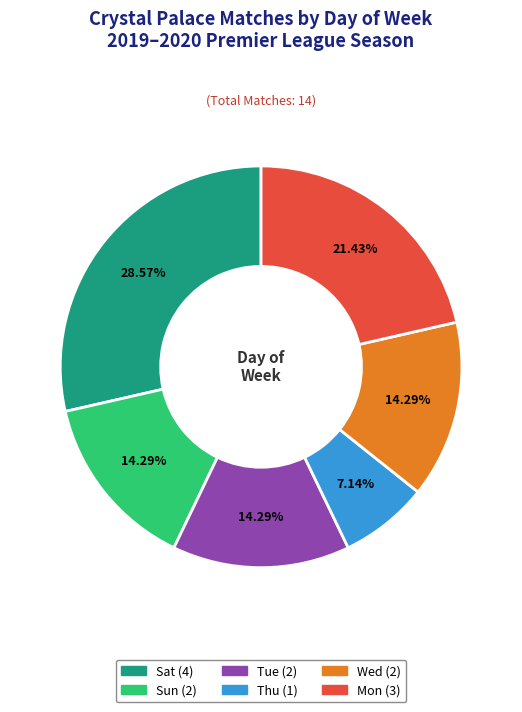

Count the number of slices in the pie.

6